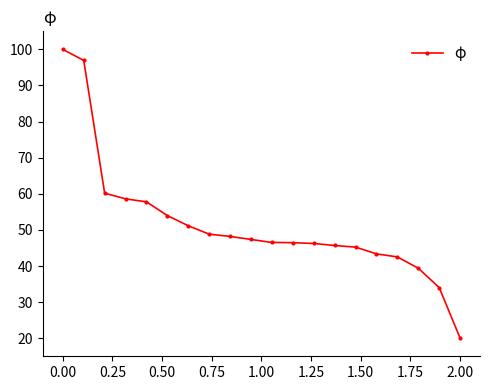

What is the difference between the second highest and second lowest values?

62.9